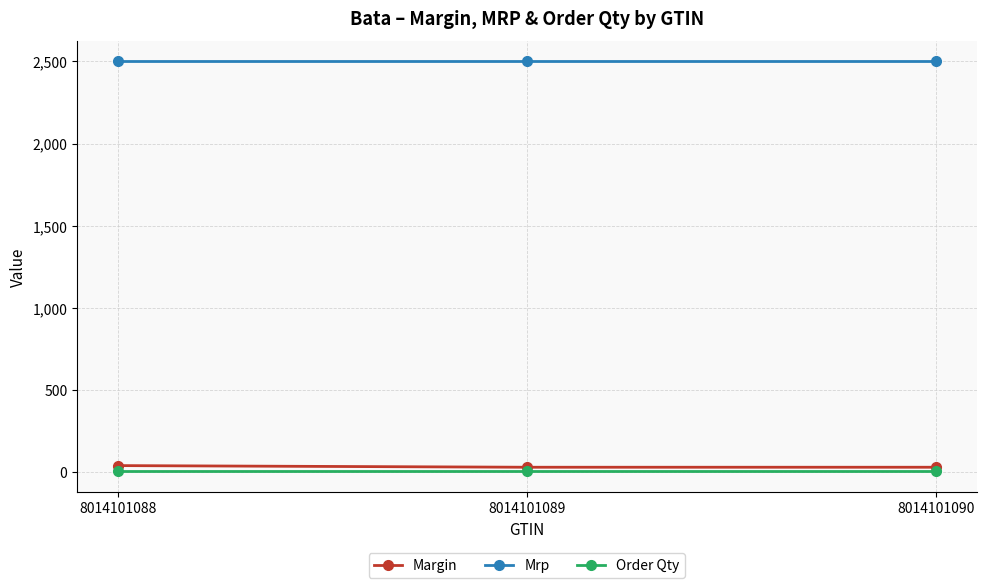

How many series are shown in this chart?

3